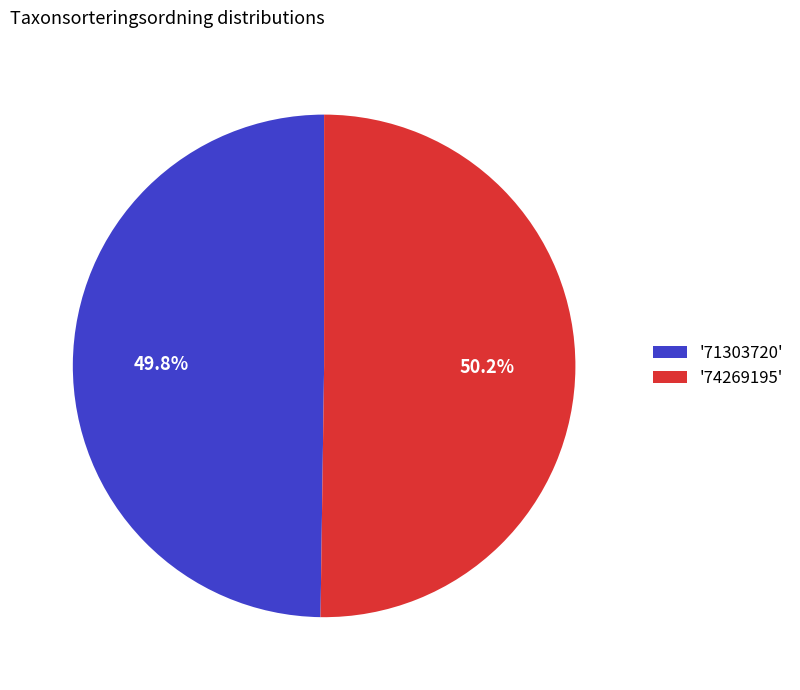

What is the total percentage of '74269195' and '71303720'?

100.0%